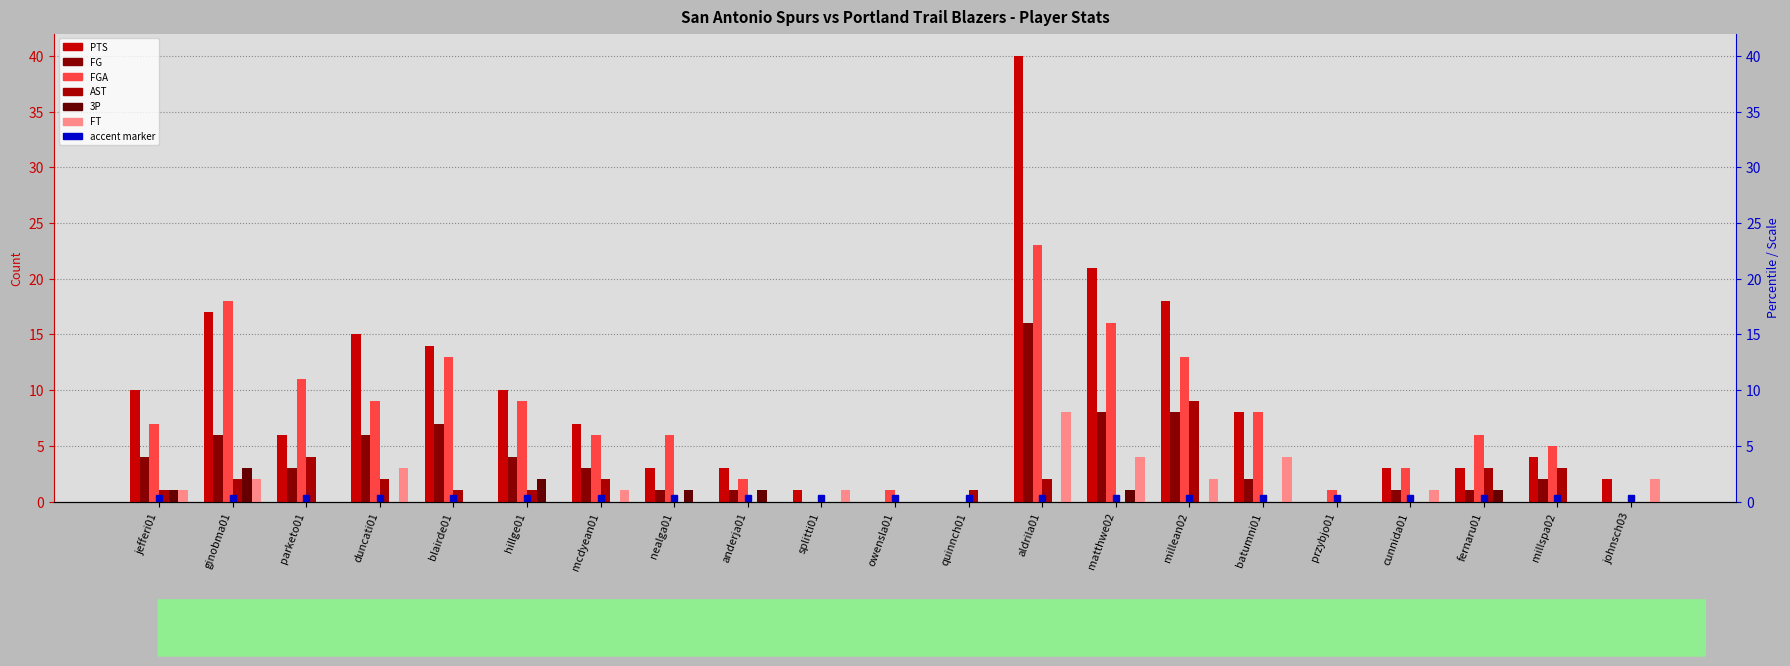

The value of FG at mcdyean01 is 3. True or false?

True